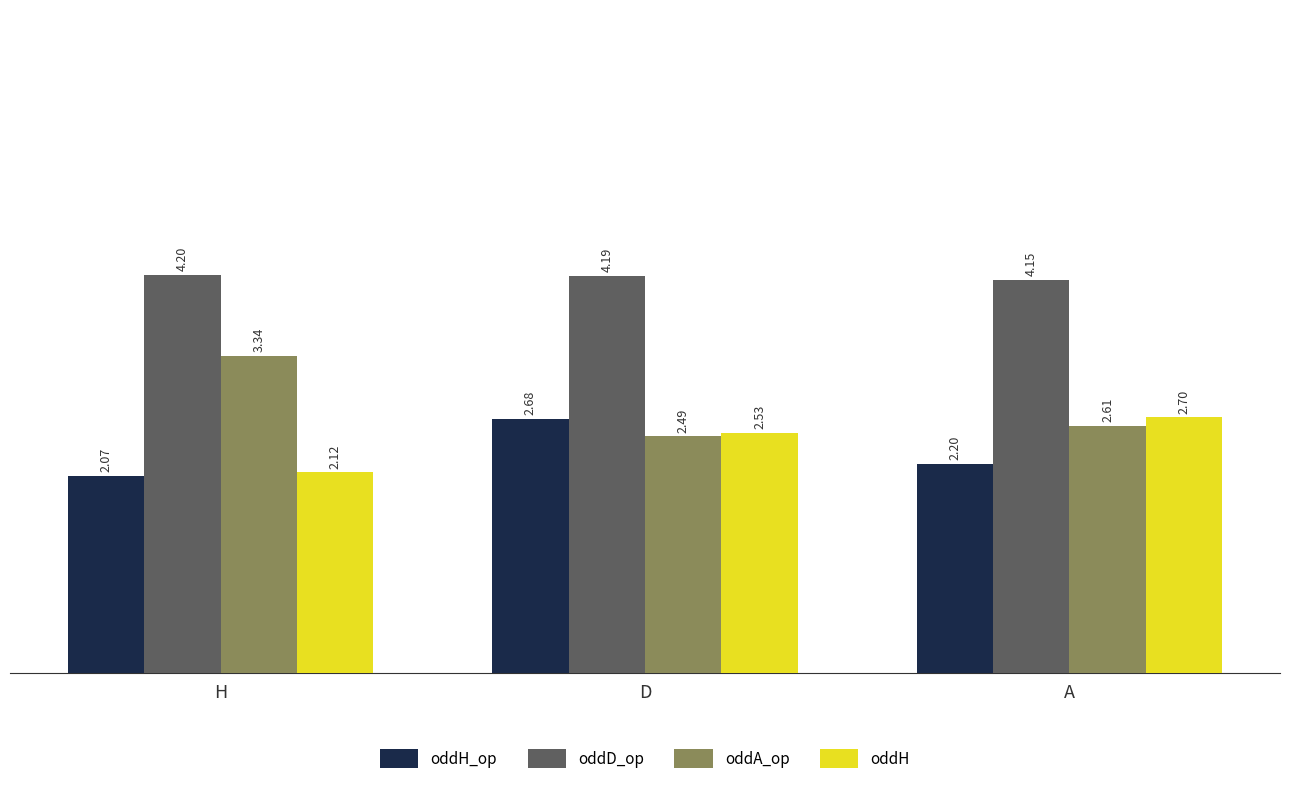

Which series has the largest total across all categories?

oddD_op